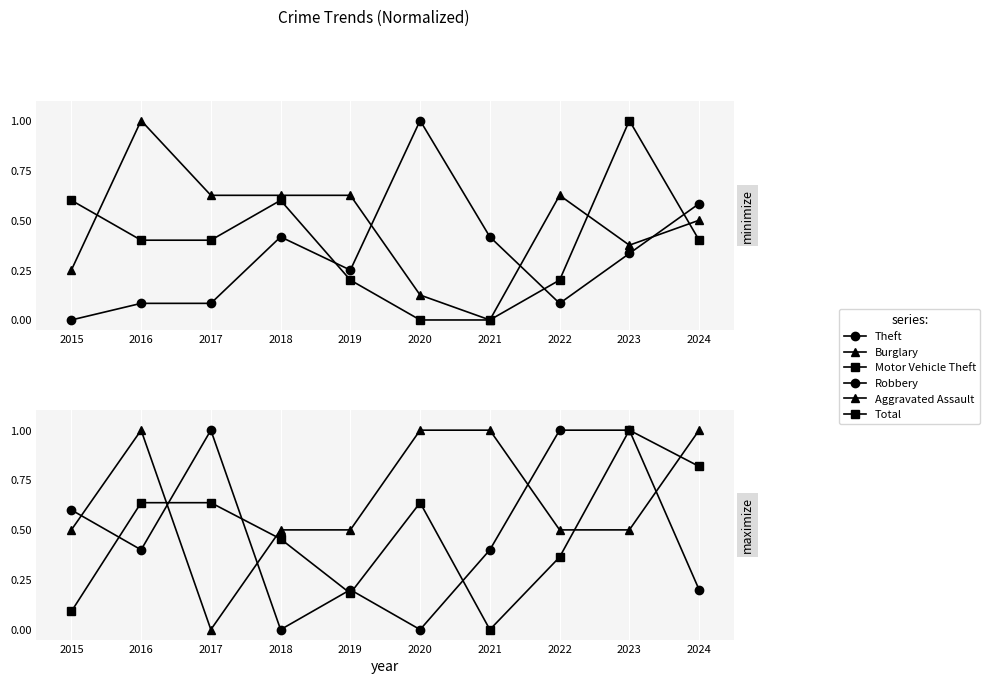

At which label does Burglary reach its peak?

2016